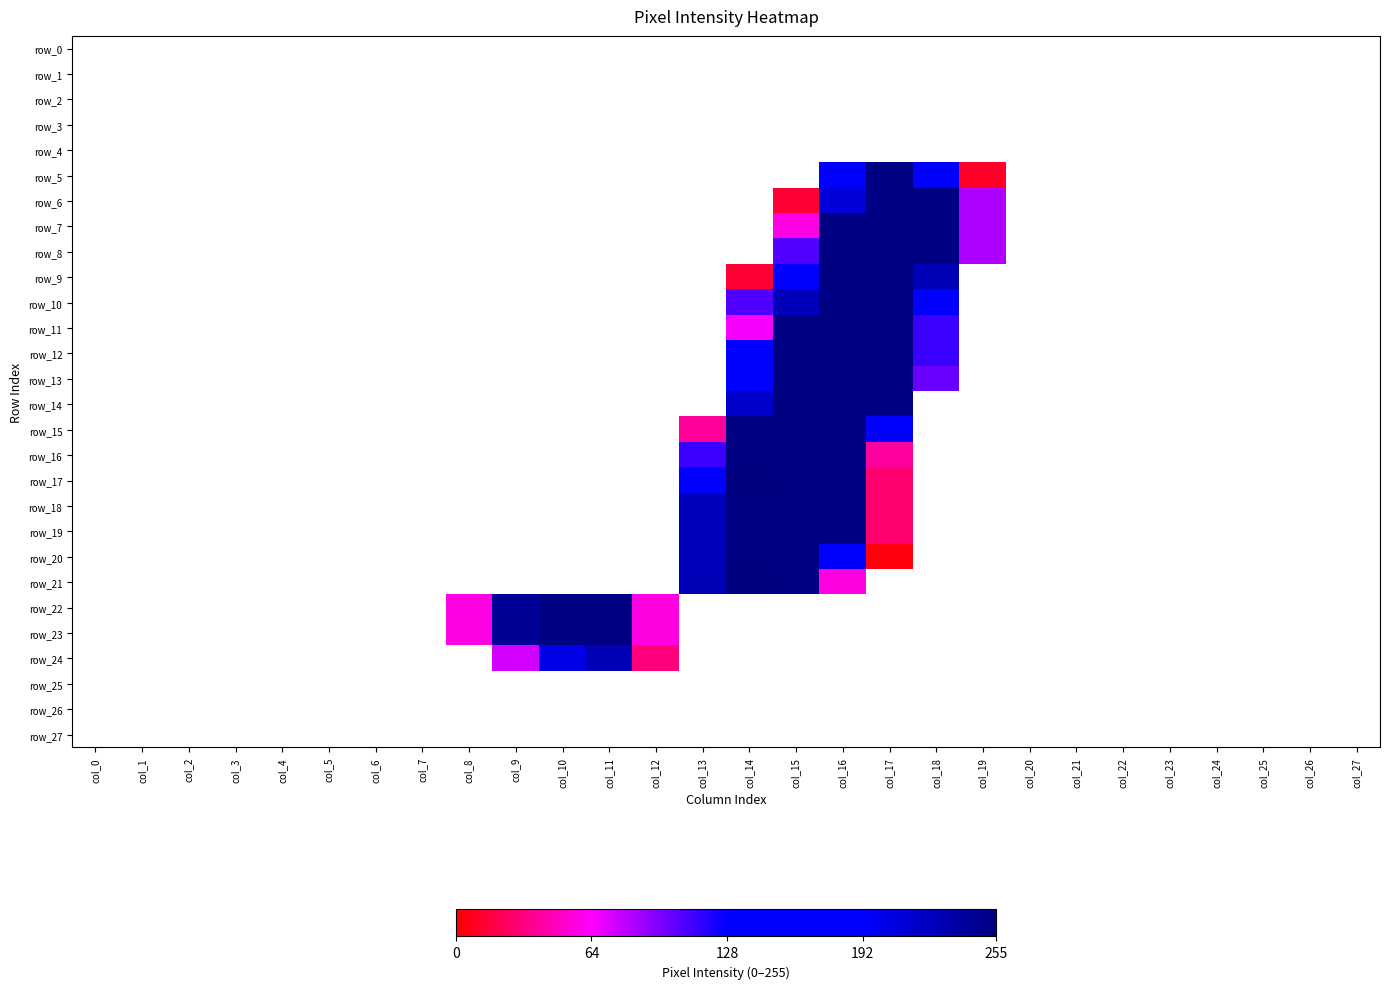

How many categories are shown in the chart?

28